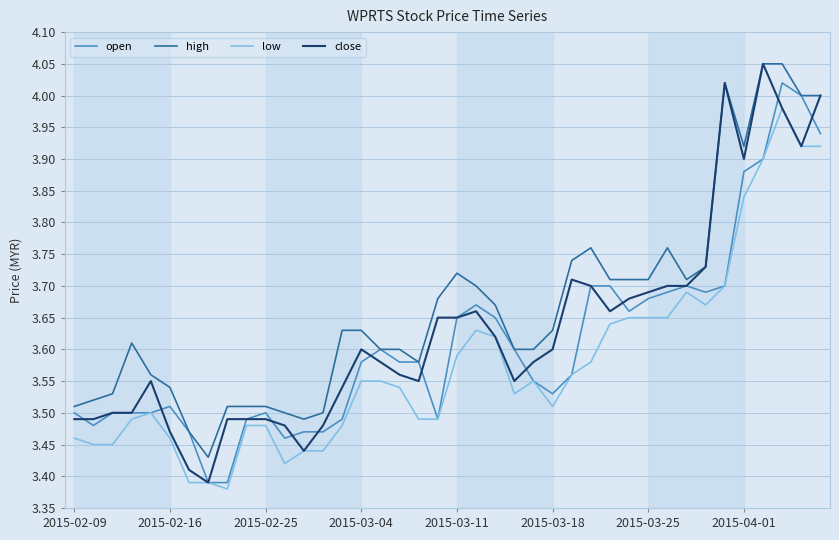

Which series has the largest total across all categories?

high